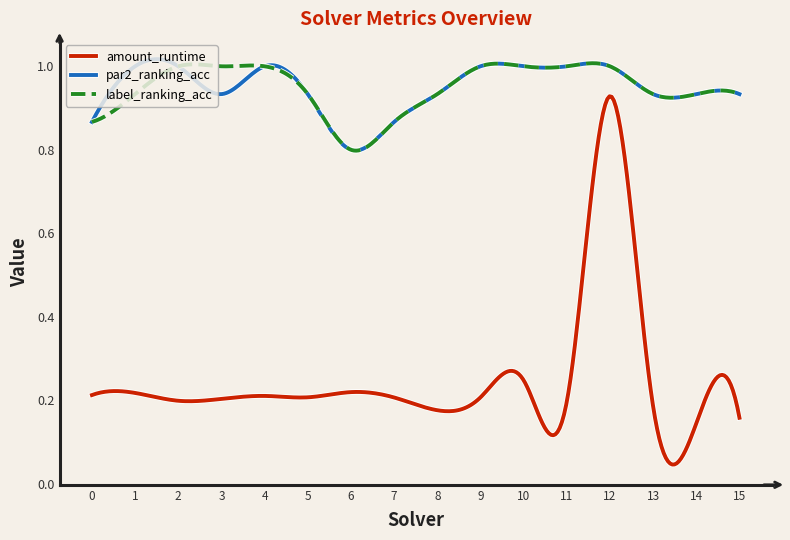

True or false: amount_runtime and par2_ranking_acc intersect in this chart.

False